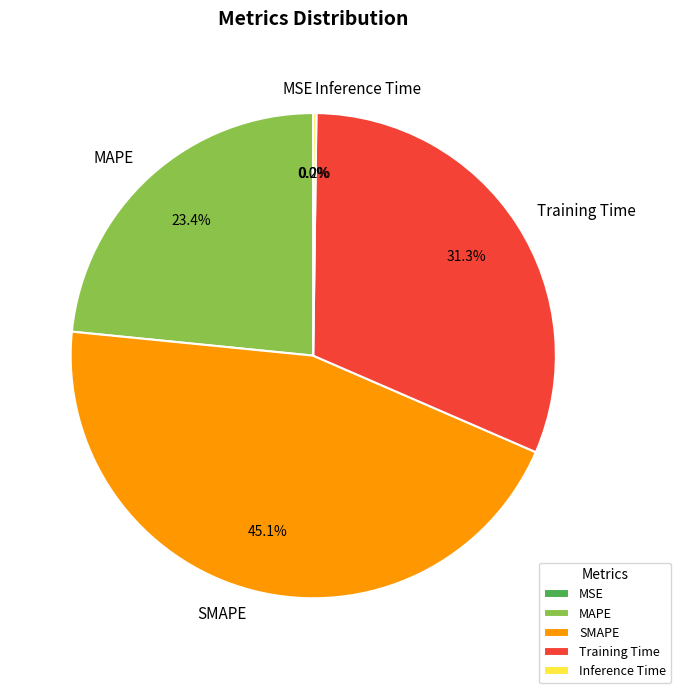

What portion of the pie excludes MAPE?

76.6%